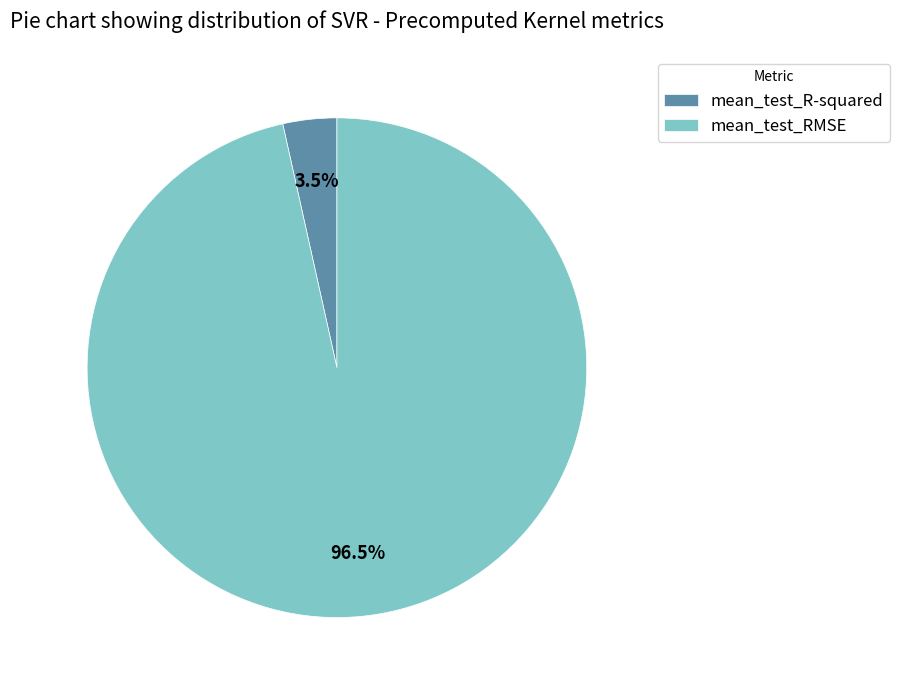

To the nearest percent, what is the difference between the largest and smallest slice percentages?

93%